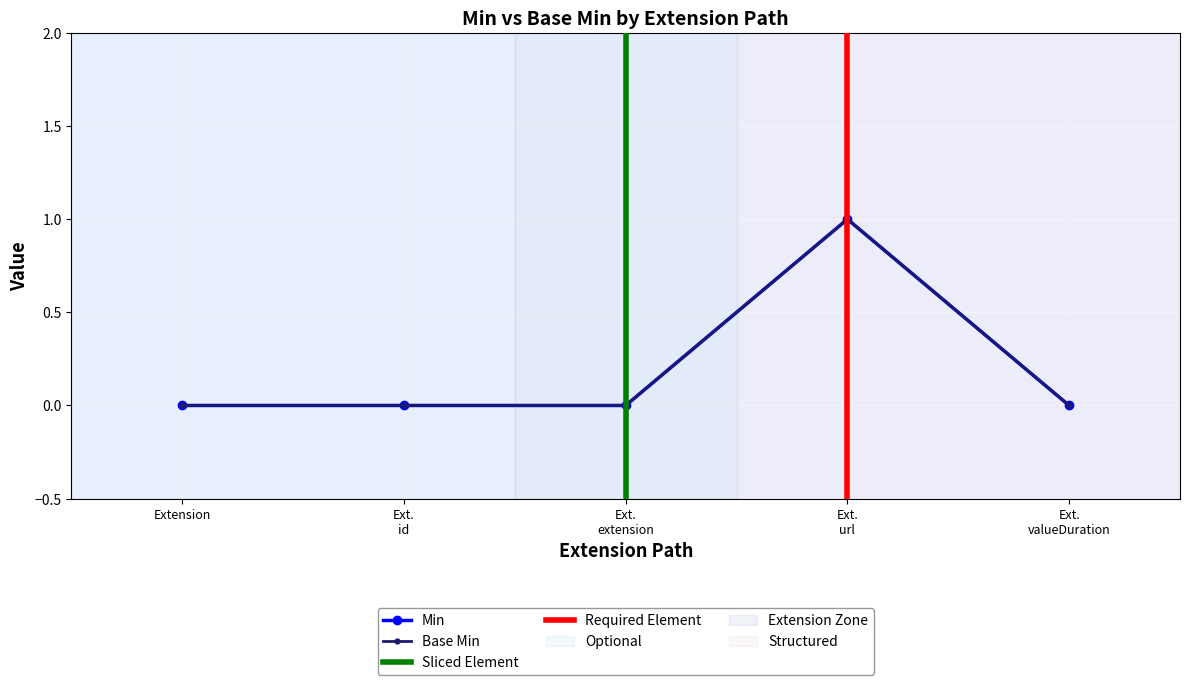

Reading left to right, extract all data points from this chart.

Min: 0	0	0	1	0
Base Min: 0	0	0	1	0